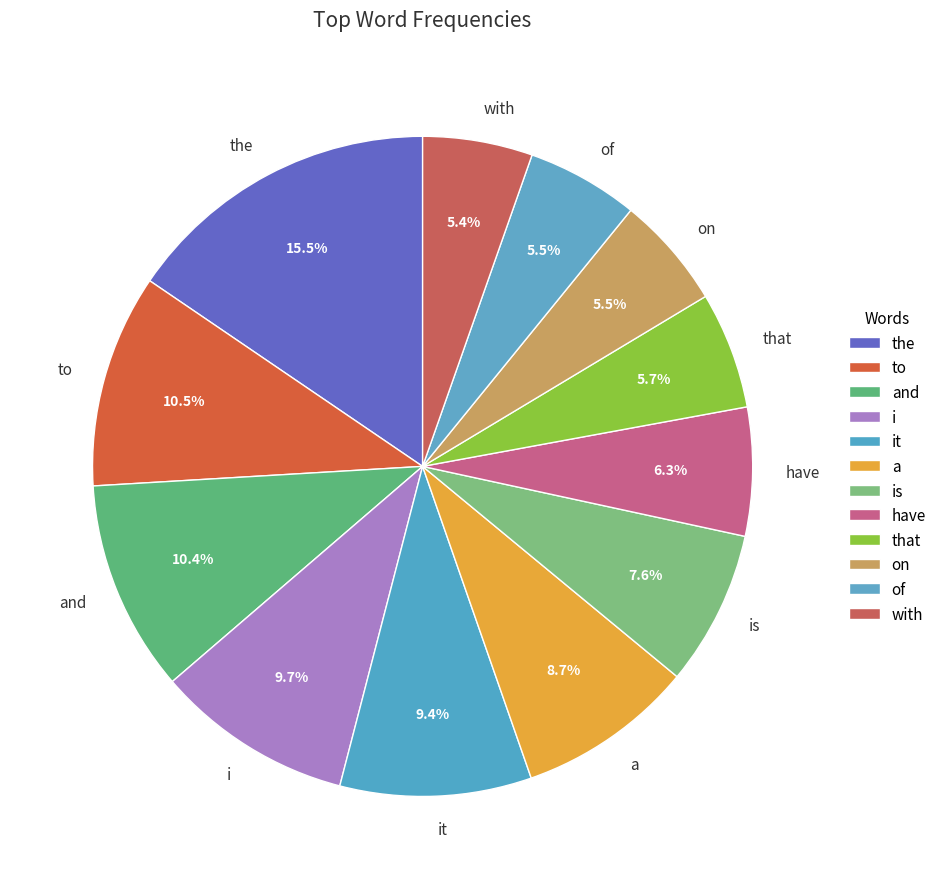

Does is account for over 50% of the chart?

No